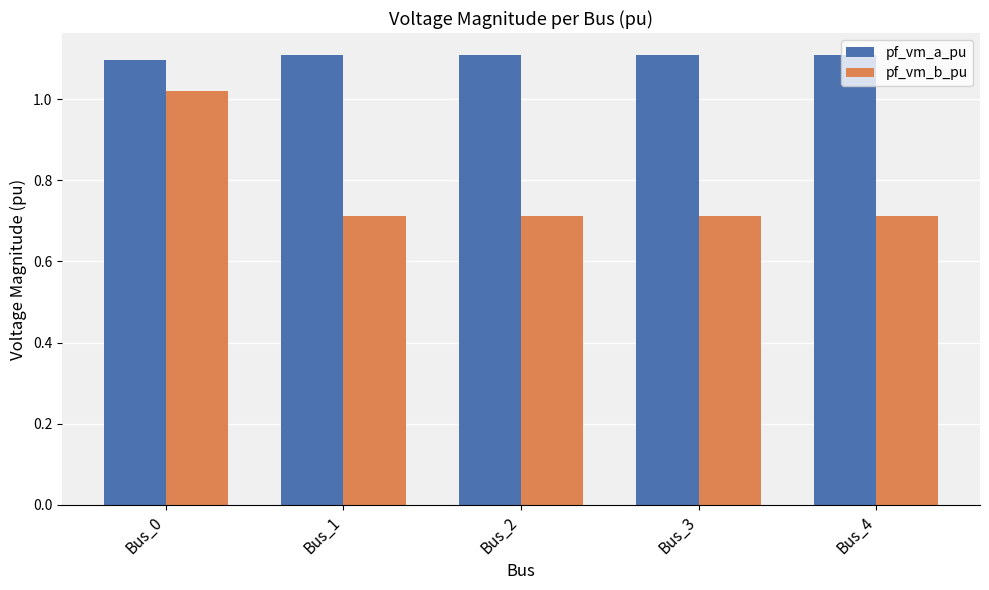

What is the value of the pf_vm_a_pu bar at the 4th from the left?

1.1